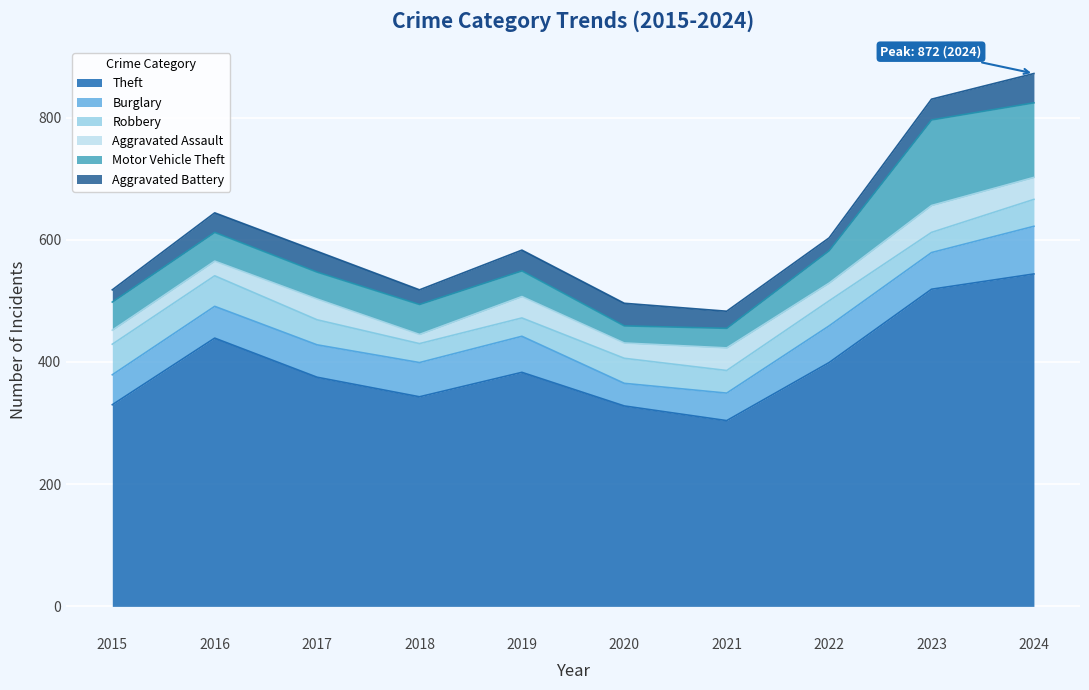

What is the approximate value of Burglary at 2018, to the nearest 5?

55